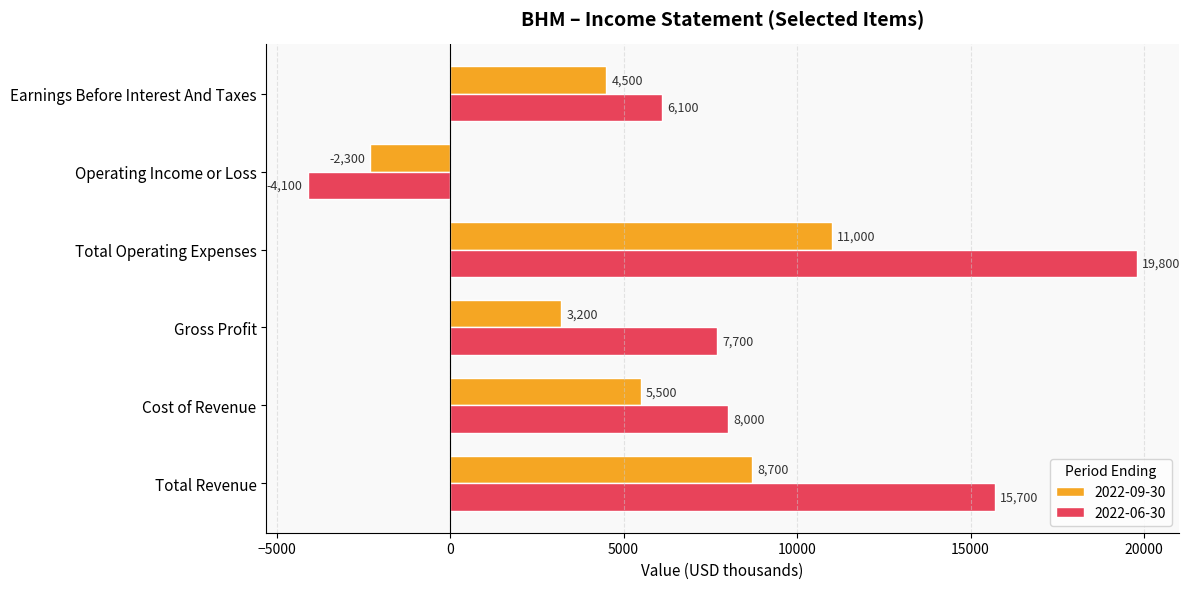

How many series are shown in this chart?

2